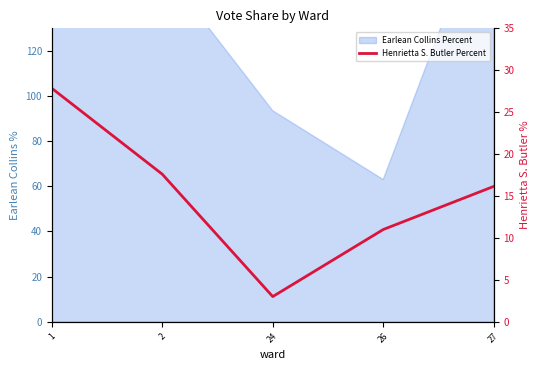

At which label does the data first exceed 16?

1